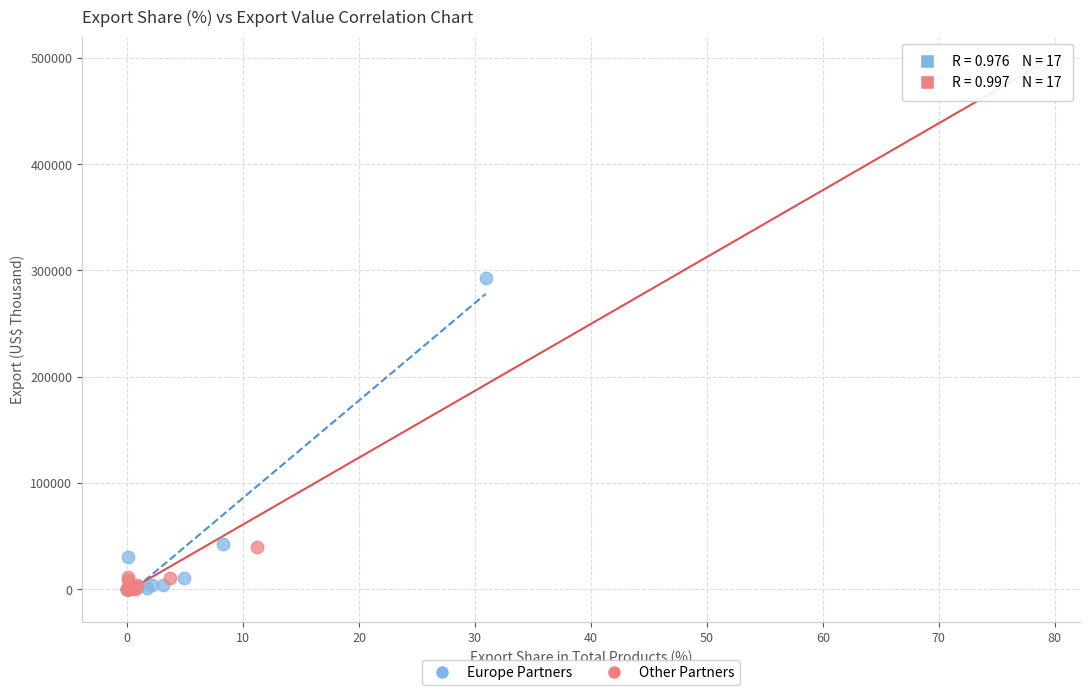

Which series has the widest spread of Y values?

Other Partners